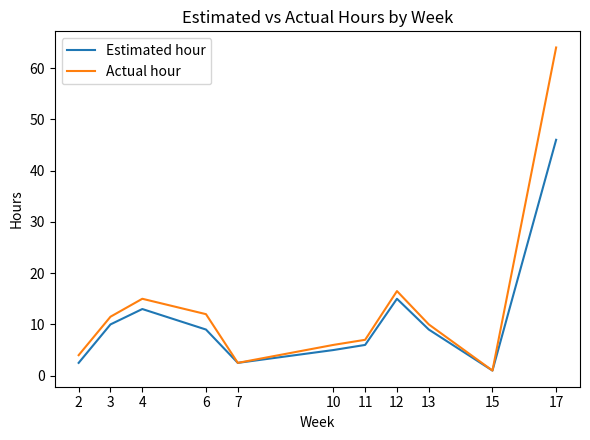

What is the spread (max minus min) of values at 13?

1.0